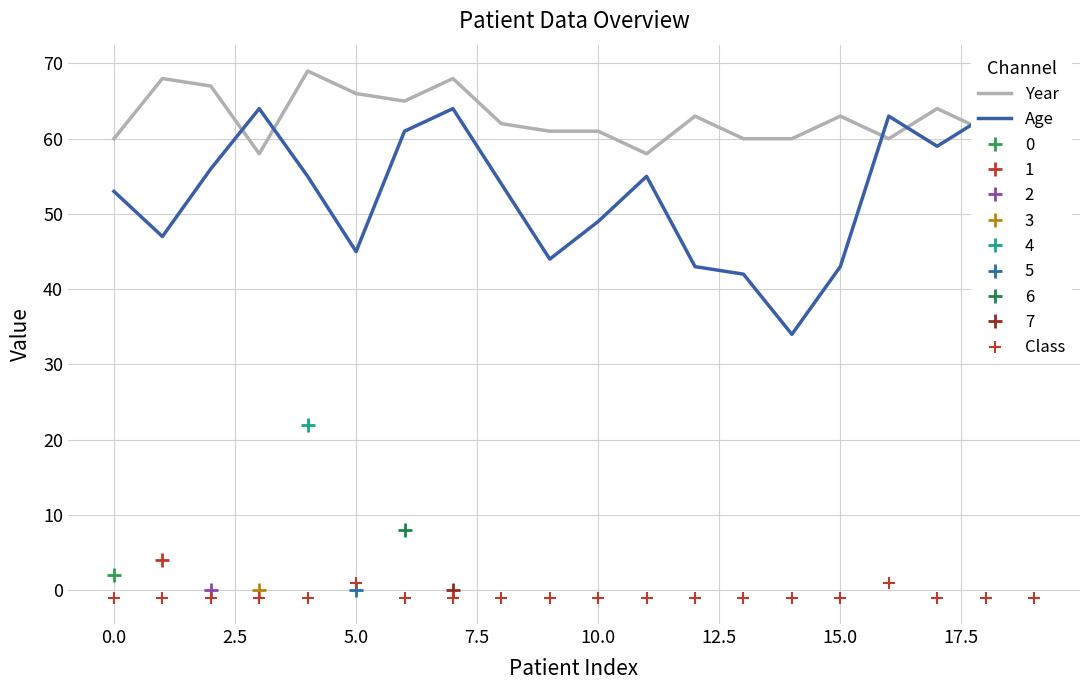

What is the value of the Class point at the 9th from the left?

-1